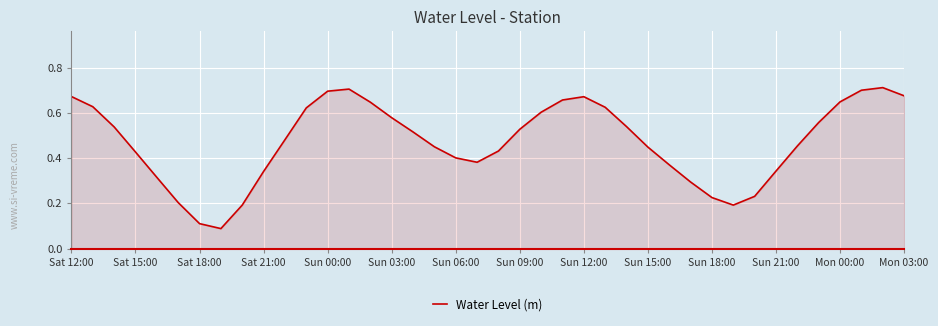

Is it true that the value at Mon 00:00 is 0.2?

False